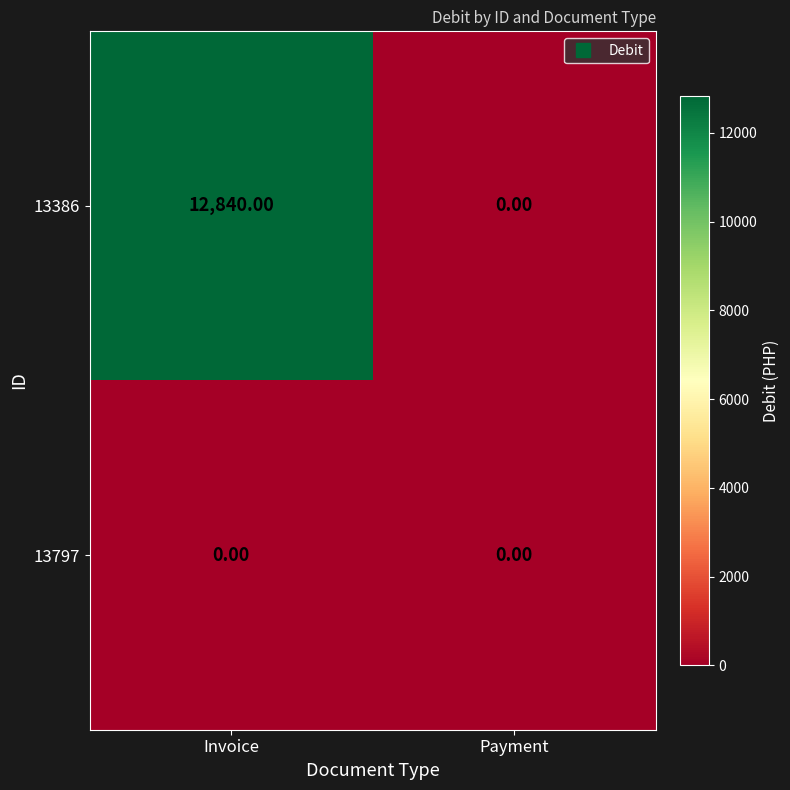

What is the difference between the maximum and minimum values in the 13386 series?

12840